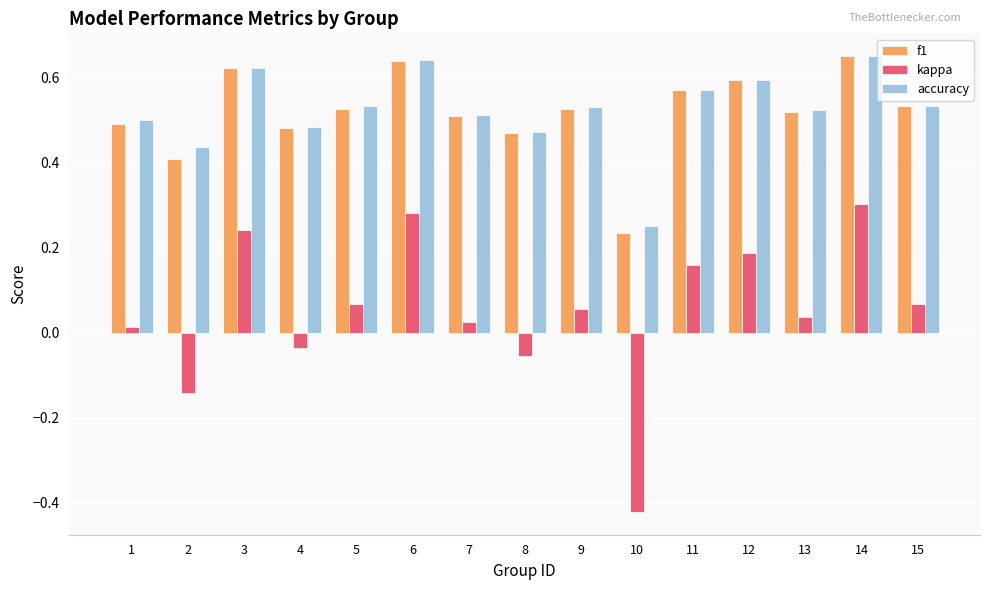

At how many categories does at least one series exceed 0?

15